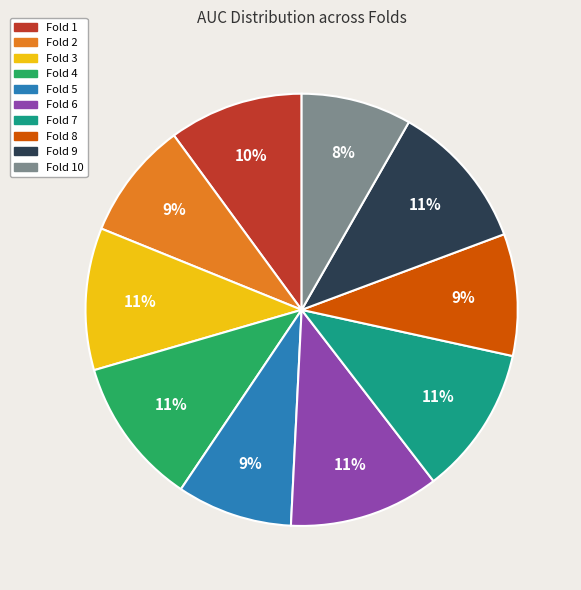

Does any single category account for the majority?

No